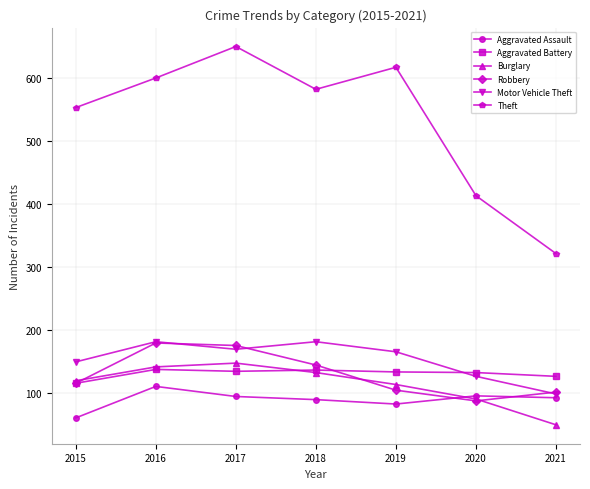

The Theft series shows 236 at 2018. True or false?

False